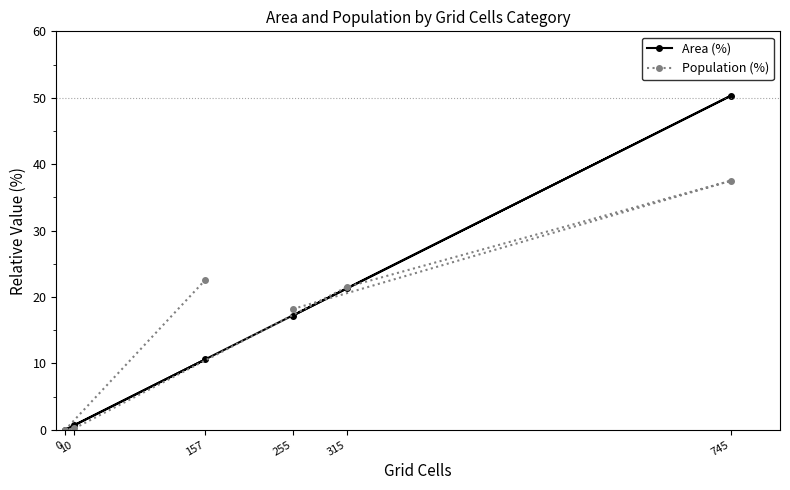

List the labels in order of Area (%) value, smallest first.

0, 10, 157, 255, 315, 745